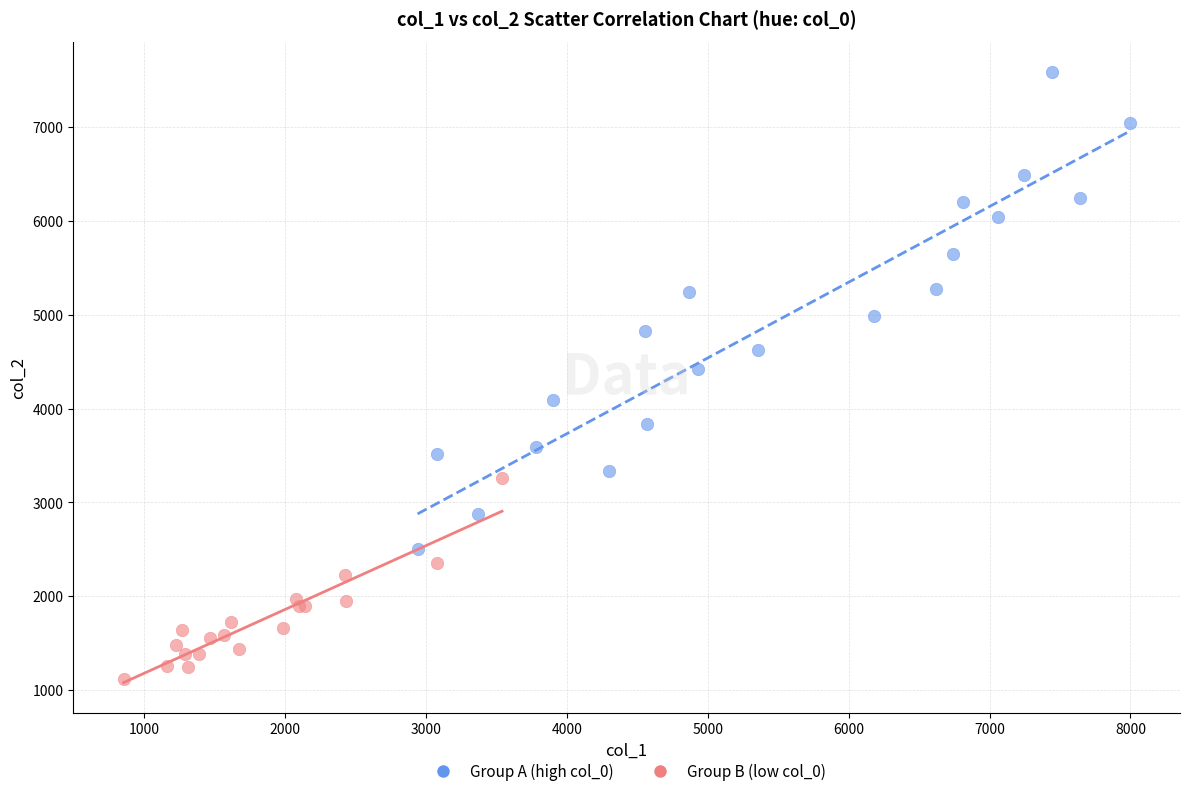

Which series reaches the maximum Y coordinate?

Group A (high col_0)